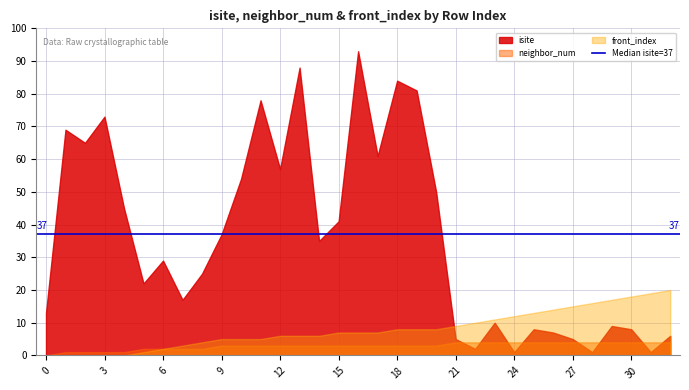

Where do front_index and isite first cross each other?

20 and 21